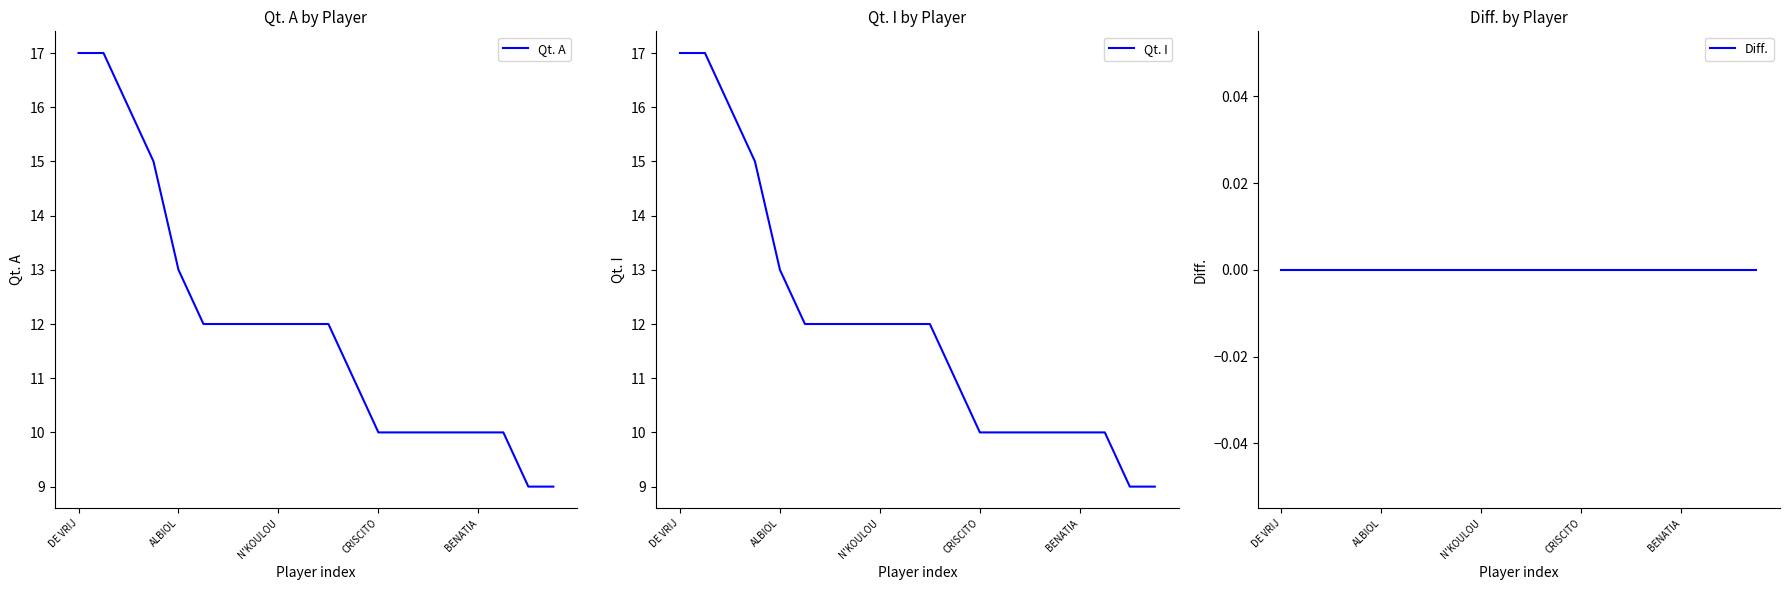

Rank the series by their maximum value, from highest to lowest.

Qt. A, Qt. I, Diff.